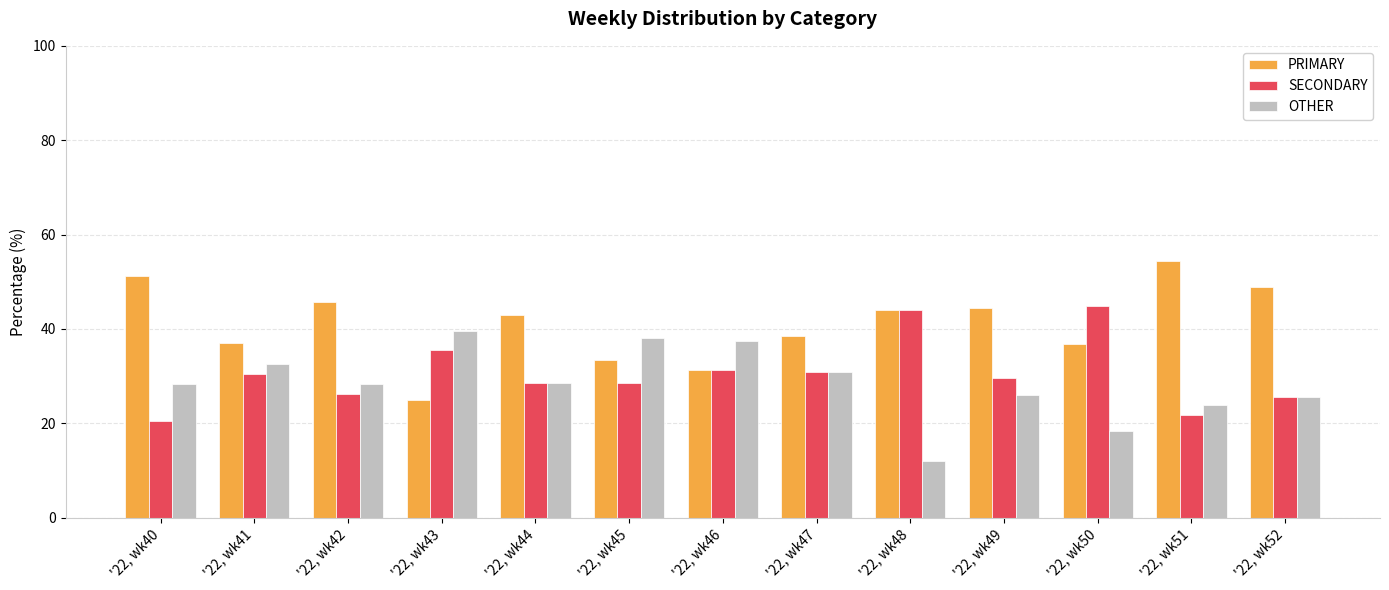

Is the value of OTHER at '22, wk51 greater than the value of PRIMARY at '22, wk45?

No